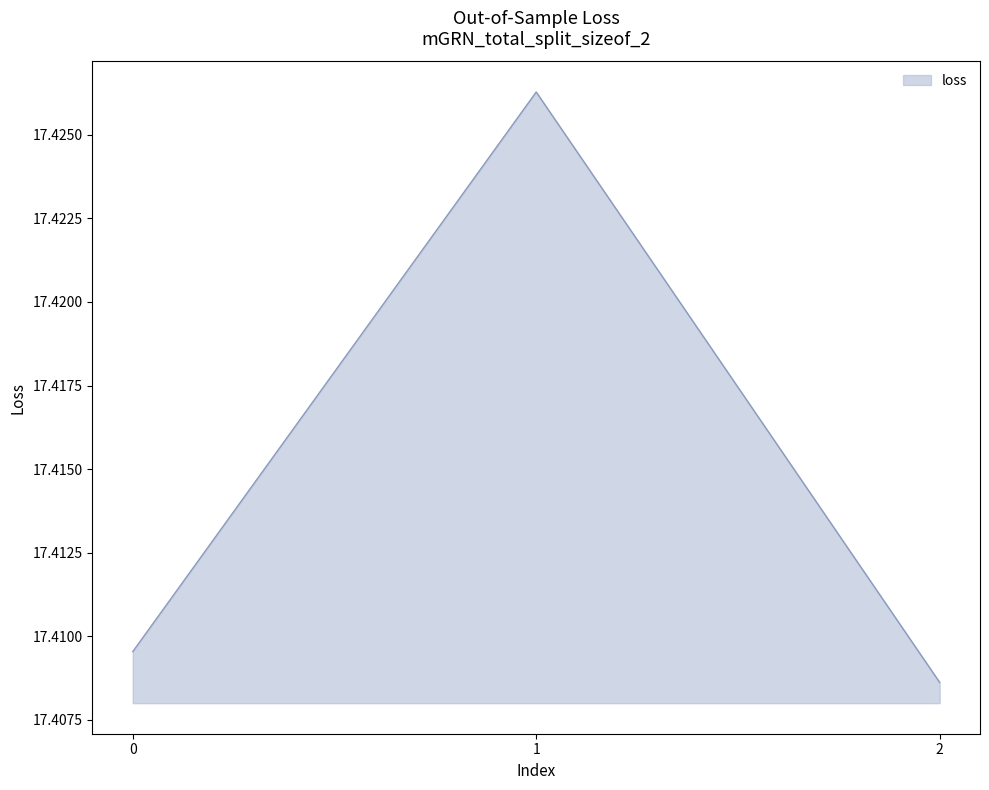

What is the ratio of the value at 0 to the value at 1?

1.0